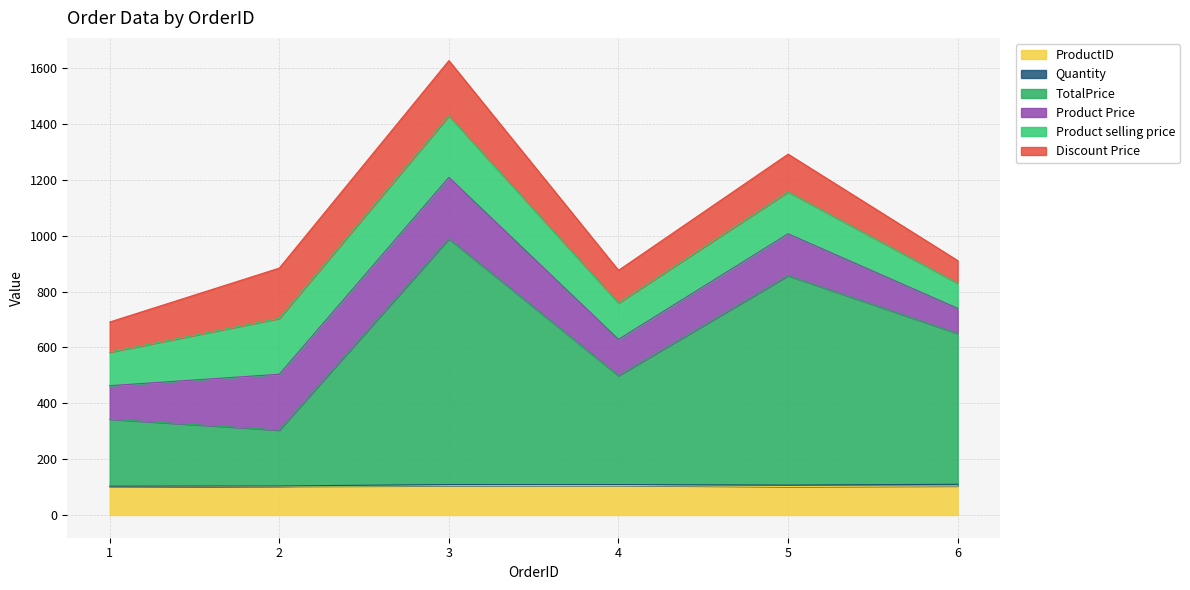

Between 6 and 3, which is larger?

3